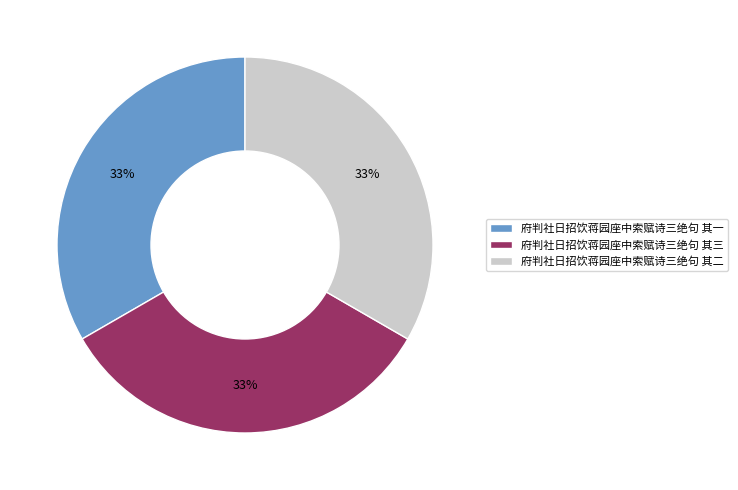

How many slices are in this pie chart?

3